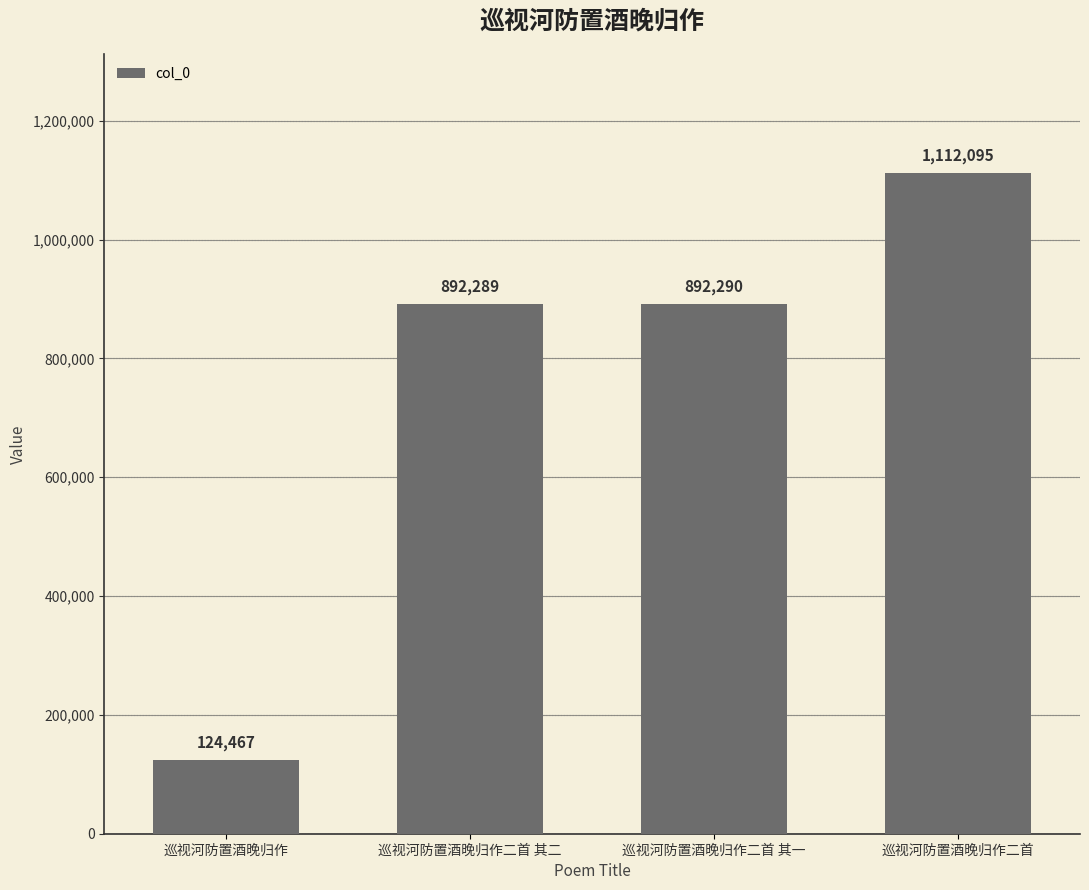

What is the label of the 1st bar from the left?

巡视河防置酒晚归作